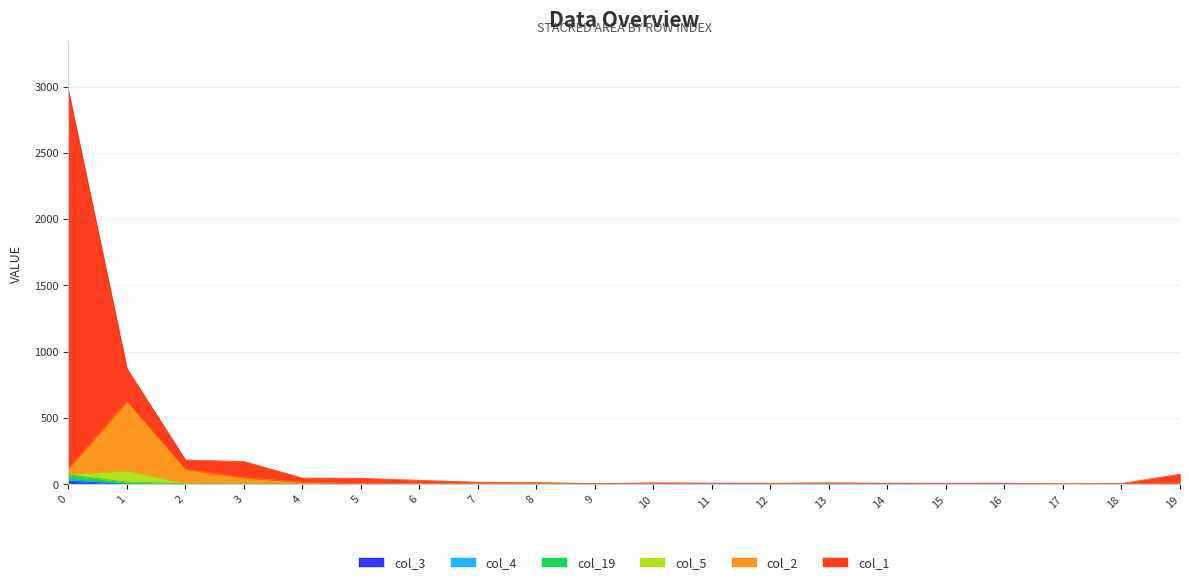

The value of col_19 at 17 is 5. True or false?

True